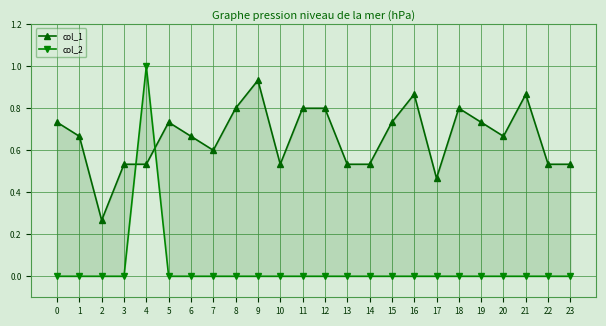

How many col_2 values are between 0 and 1?

24